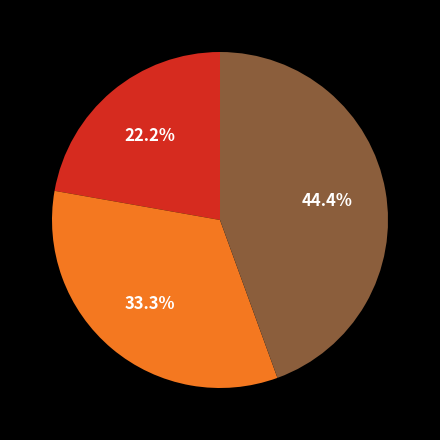

To the nearest percent, what is the average slice percentage?

33%